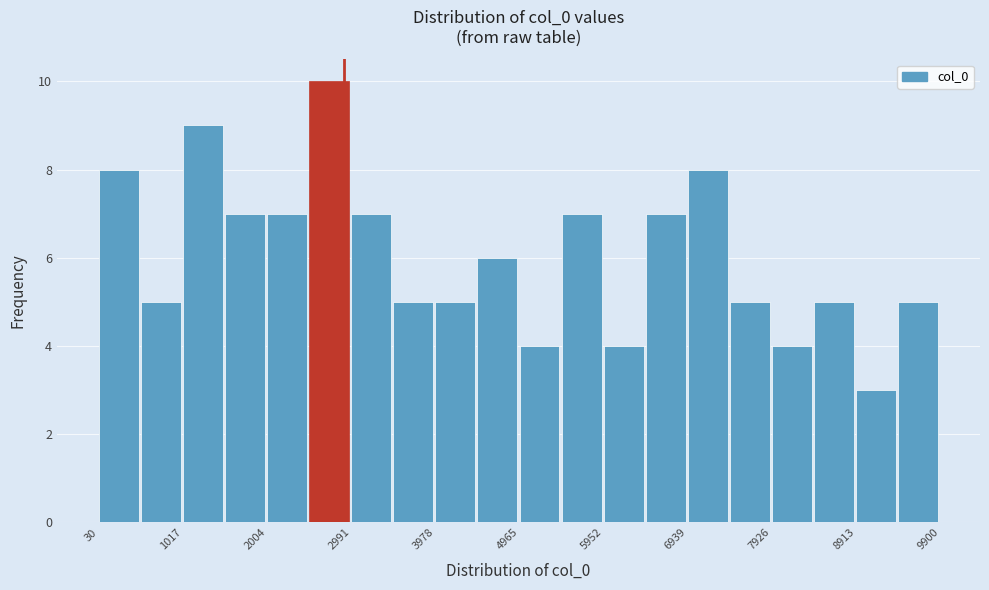

How tall is the bar that spans 0 to 500 on the x-axis? Neither the bar edges nor the heights are printed on the chart, so give them approximately, as read against the axes.

8